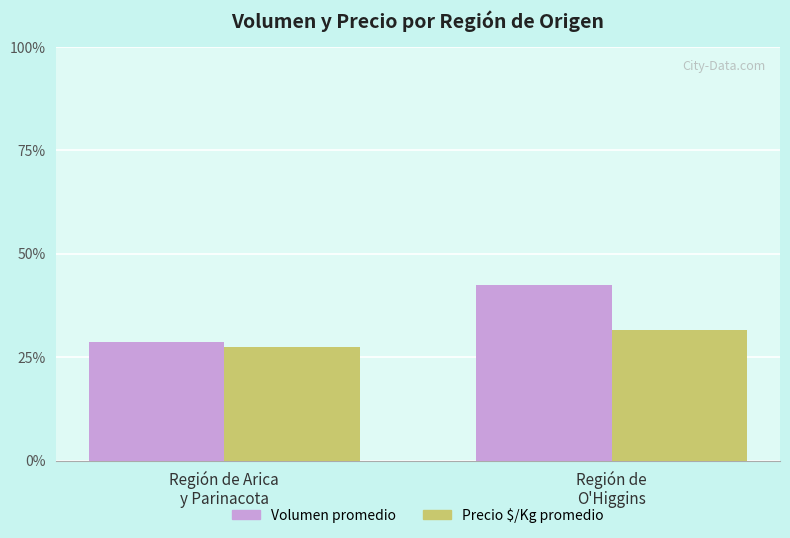

At Región de Arica
y Parinacota, list the series in order from smallest to largest.

Precio $/Kg promedio, Volumen promedio